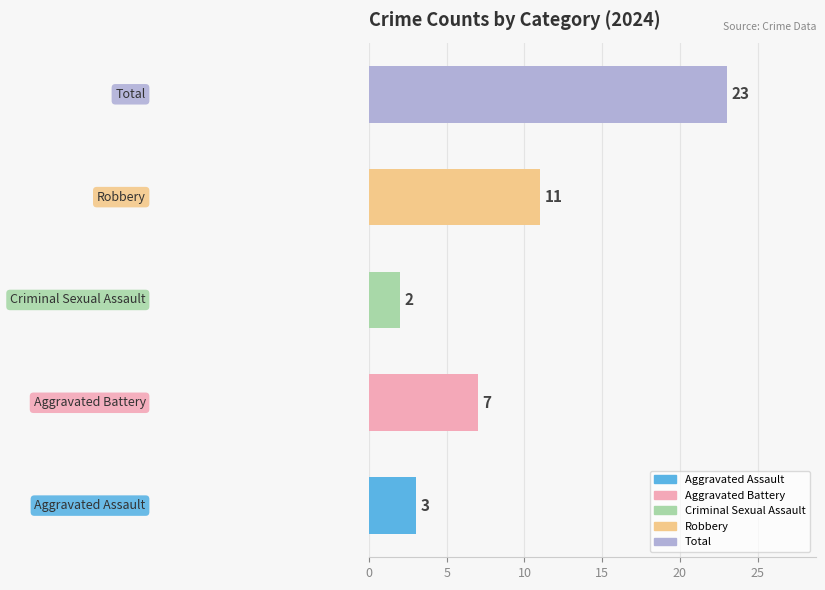

What is the average value?

9